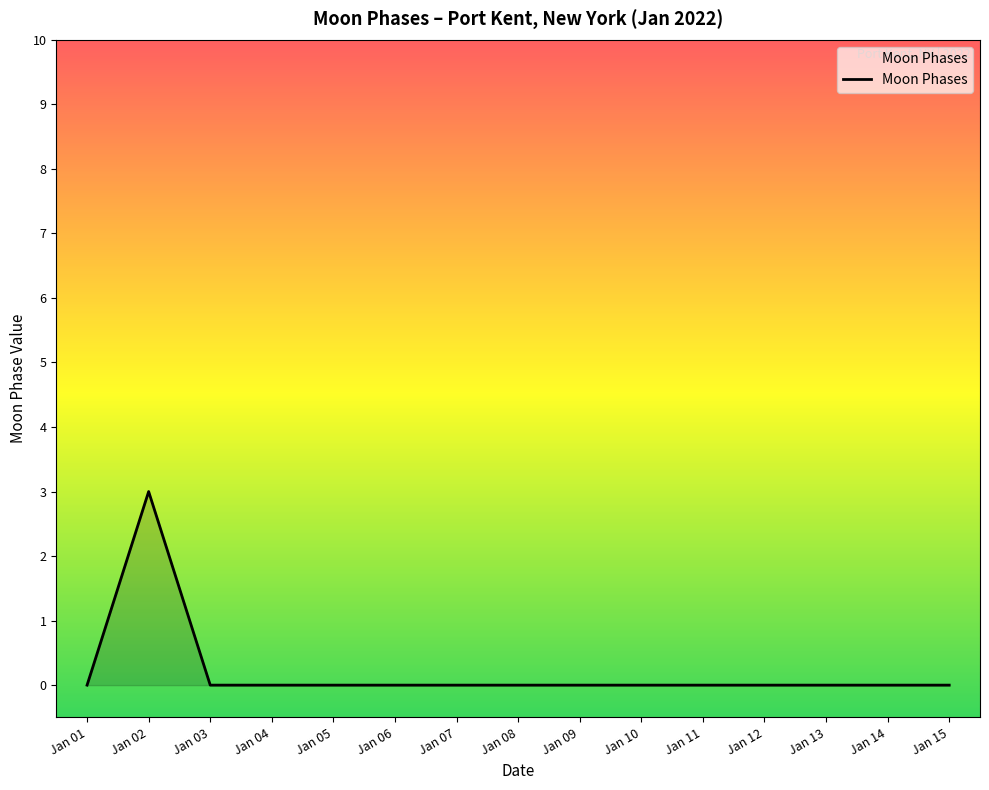

What is the difference between the maximum and minimum values?

3